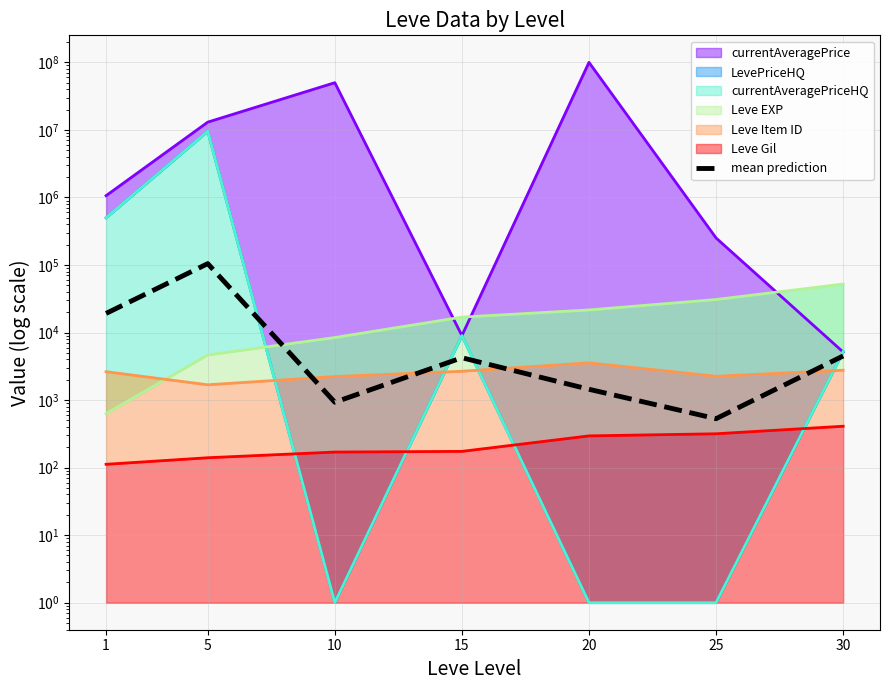

Reading left to right, list all the values displayed in this chart.

19184.2	104697.5	929.1	4234.9	1445.0	530.0	4501.0